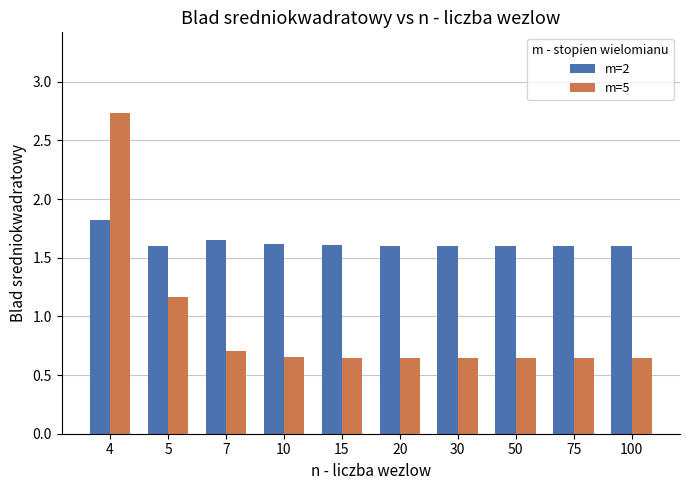

How many bars are there in total?

20